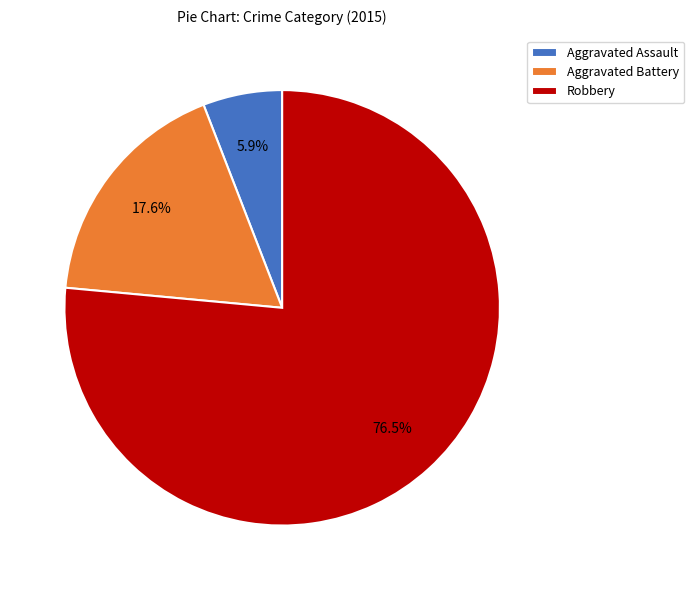

How many segments does this pie chart have?

3